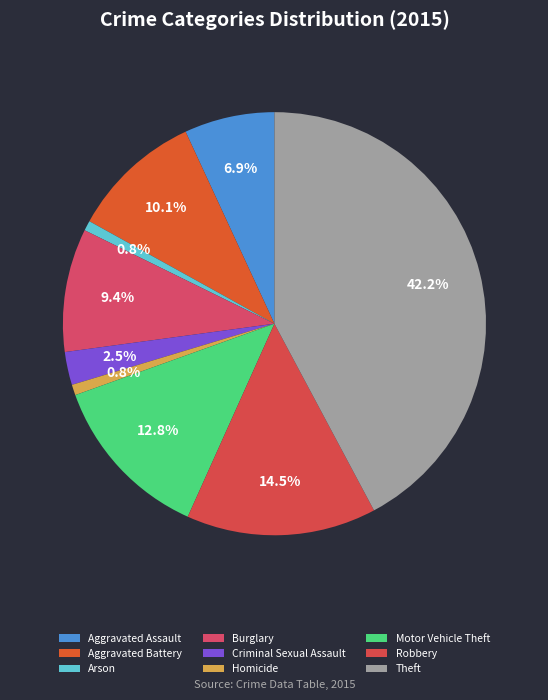

Which has a higher value, Criminal Sexual Assault or Theft?

Theft